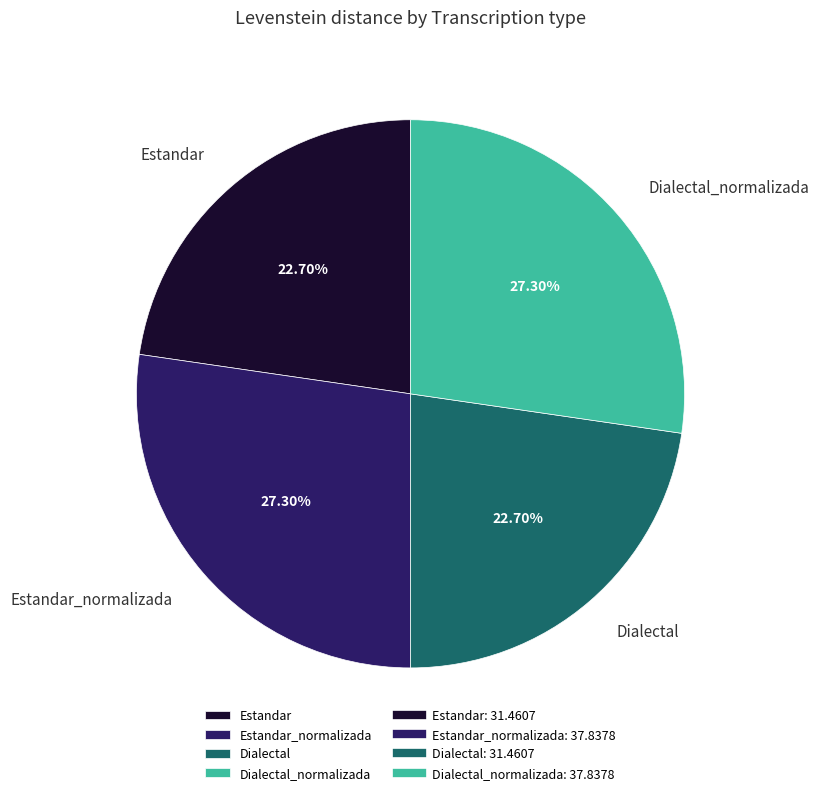

Does any single category account for the majority?

No